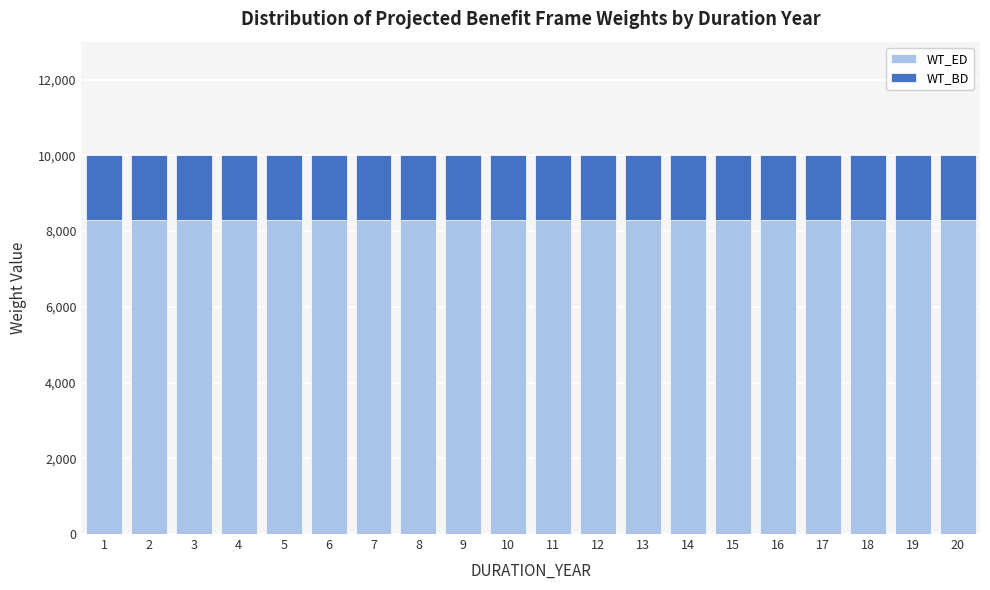

What is the sum of all WT_ED values?

165573.8